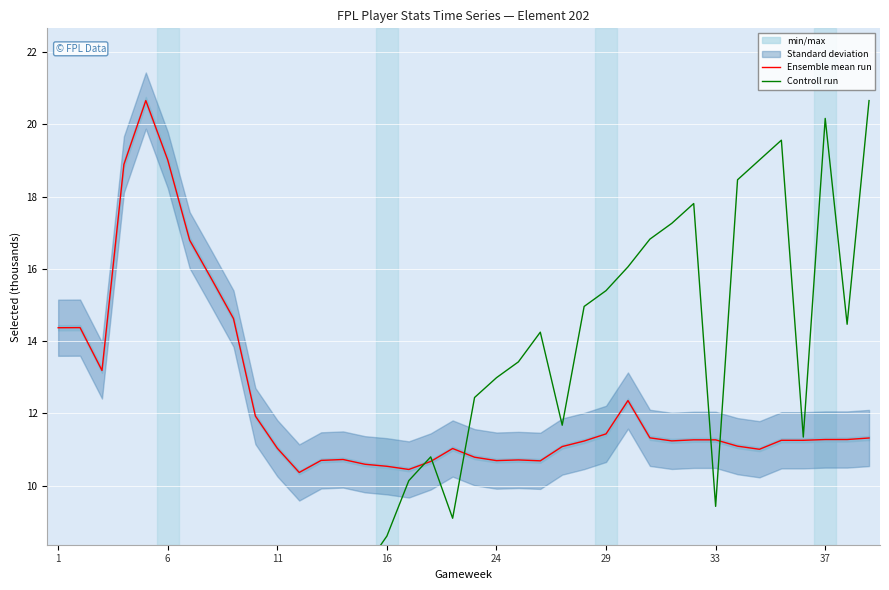

True or false: Ensemble mean run has a value of 16.4 at 33.

False